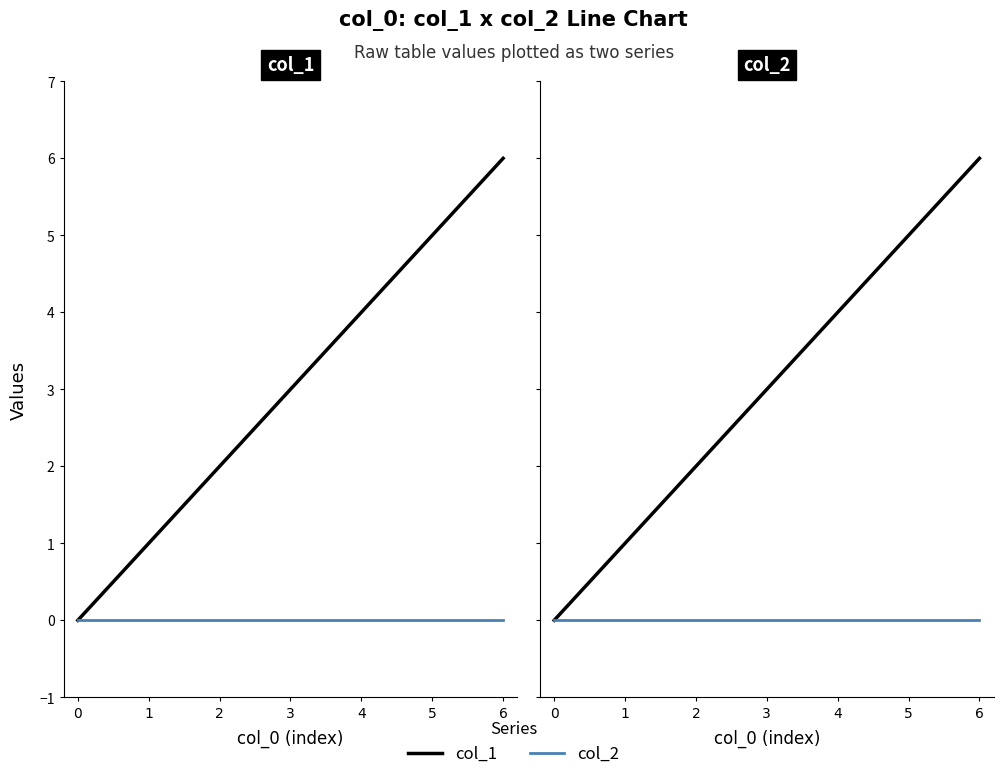

List the series in order of their peak value, highest first.

col_1, col_2